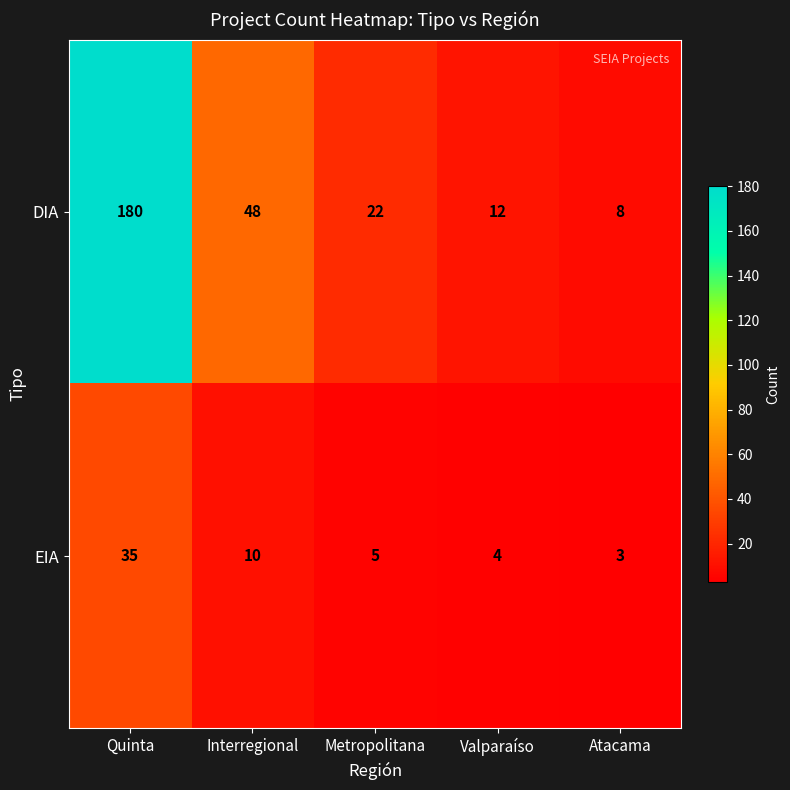

Where is DIA nearest to the value 94?

Interregional